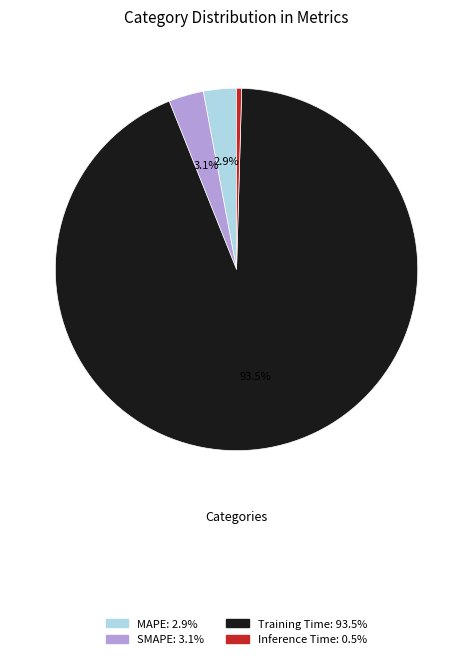

Which slice is the smallest?

Inference Time